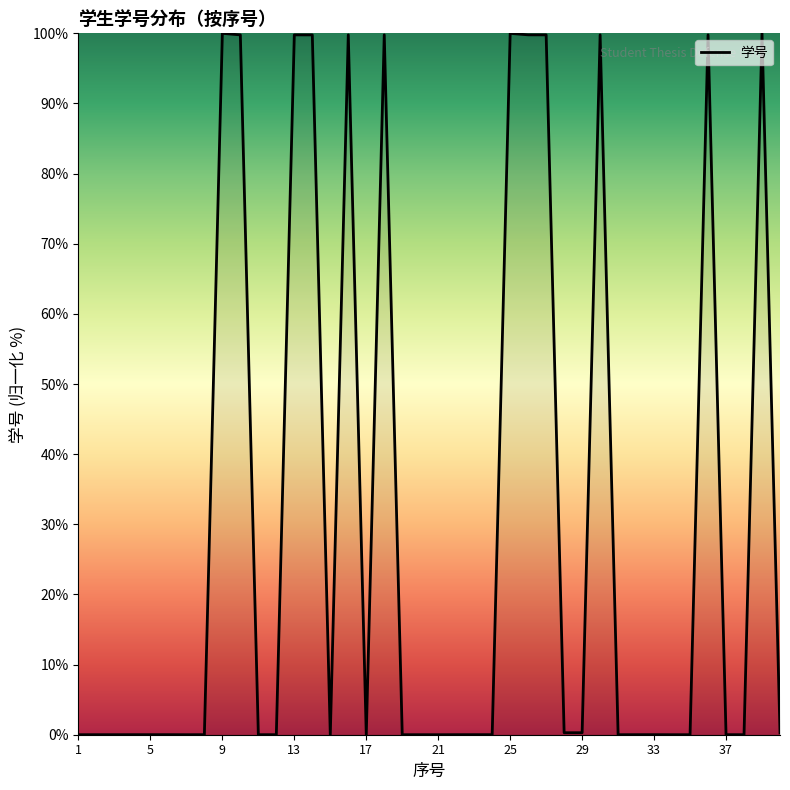

What is the maximum value shown in the chart?

100.0